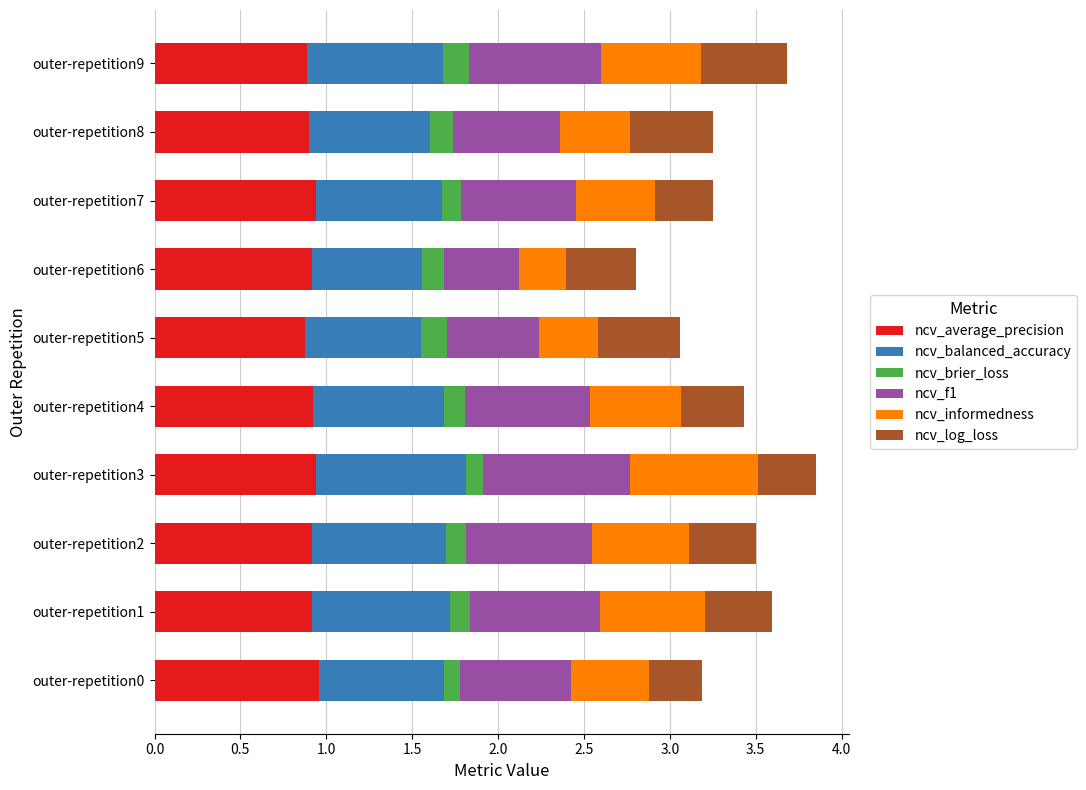

What is the total value across all series at outer-repetition4?

3.4